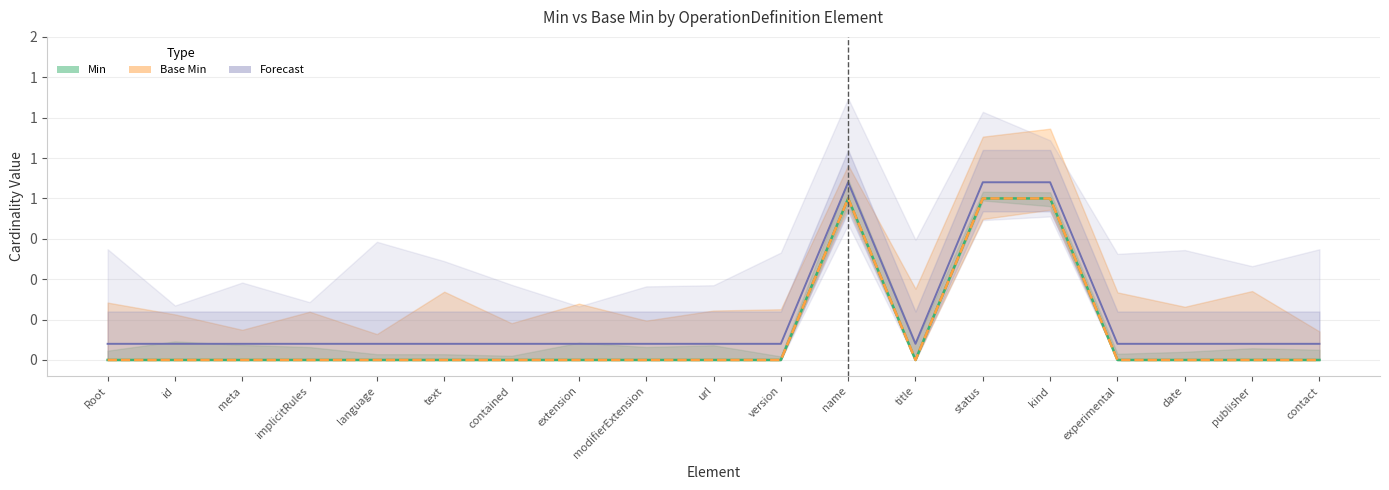

What is the label of the 18th point from the left?

publisher